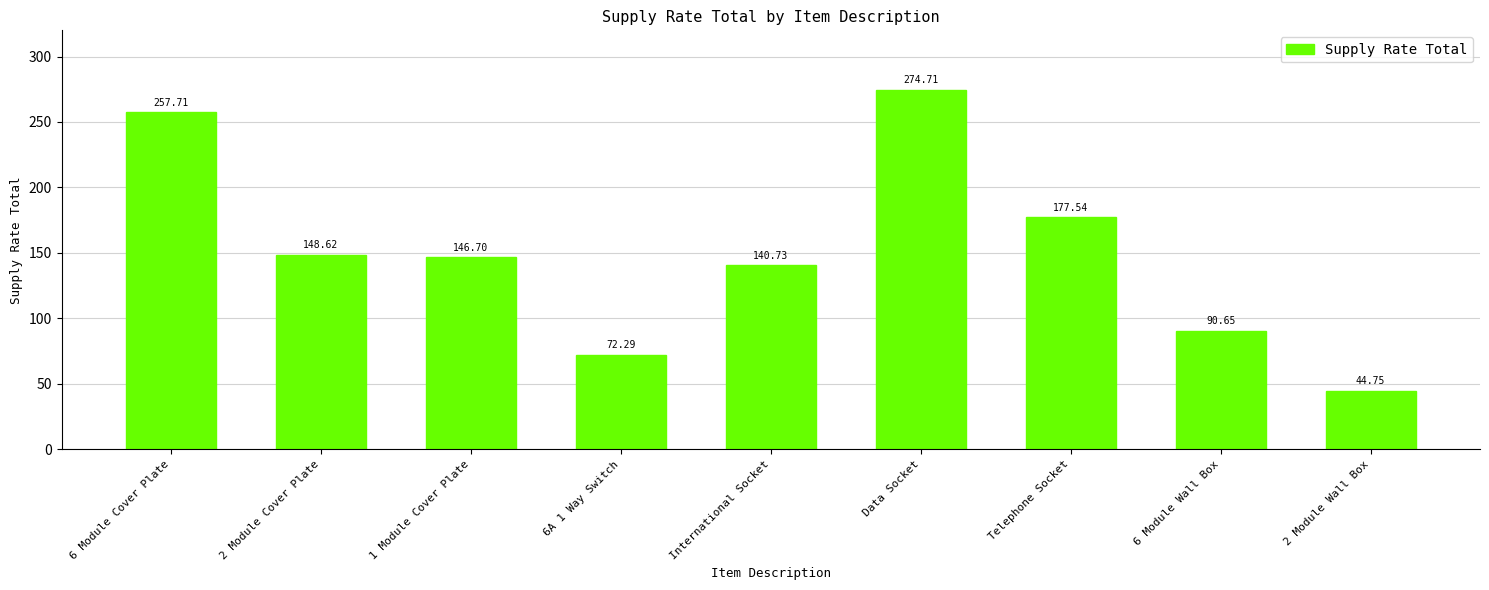

What is the ratio of the value at 6 Module Wall Box to the value at 2 Module Wall Box?

2.0